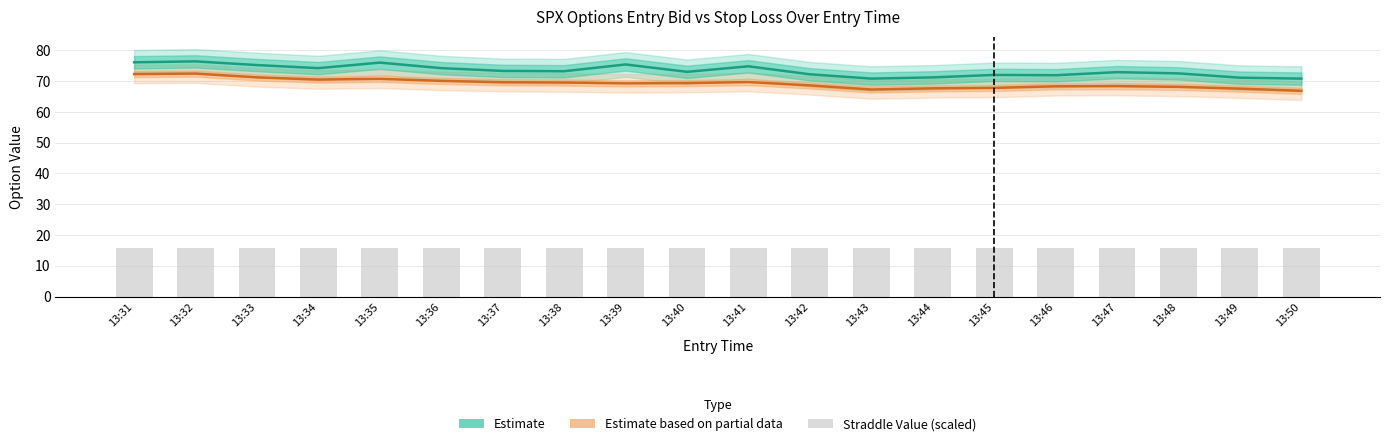

Are the bars grouped side by side (vs. stacked)?

Yes